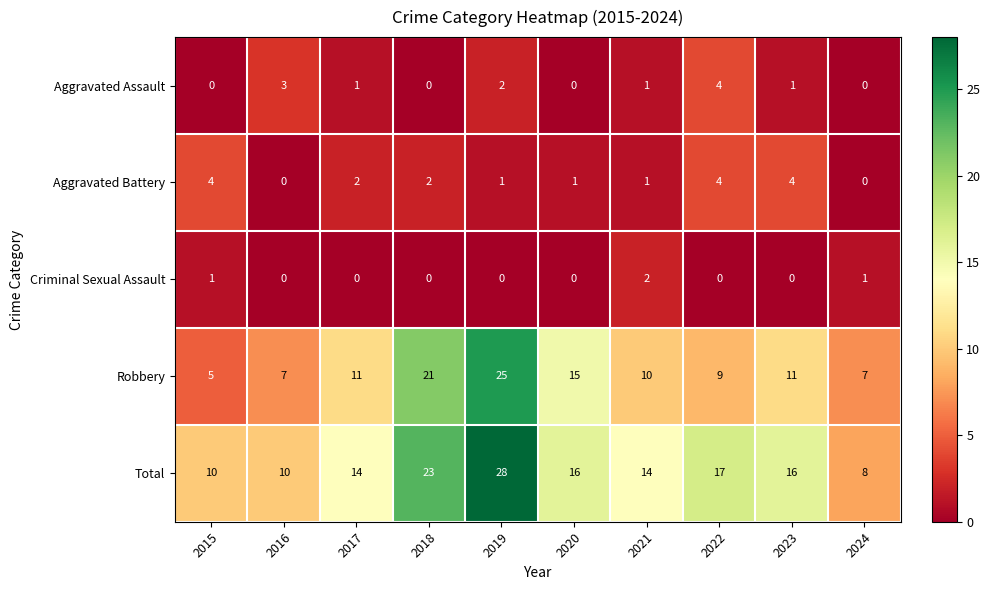

At how many categories does at least one series exceed 15?

5